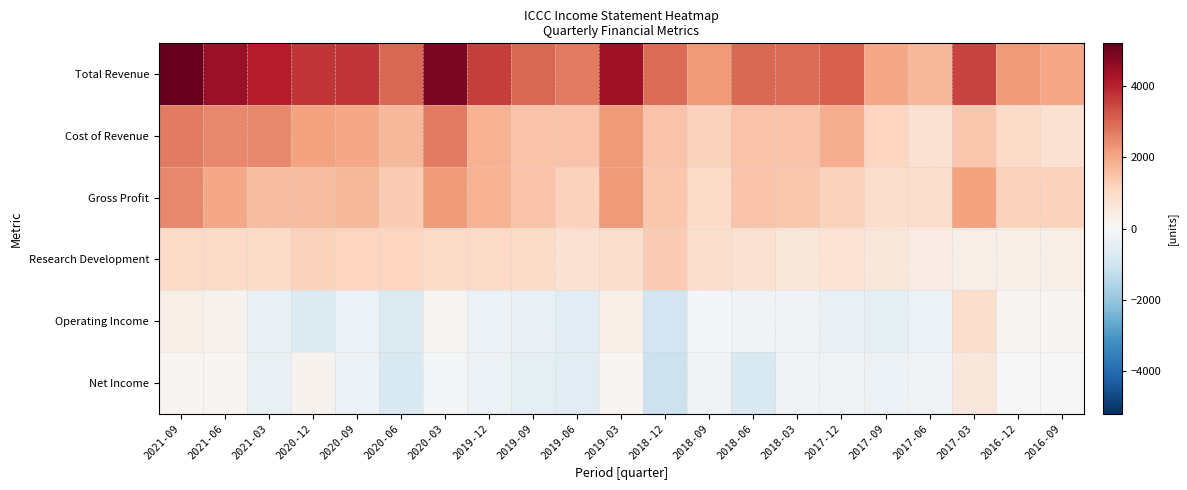

Which series has the widest spread of values?

Total Revenue